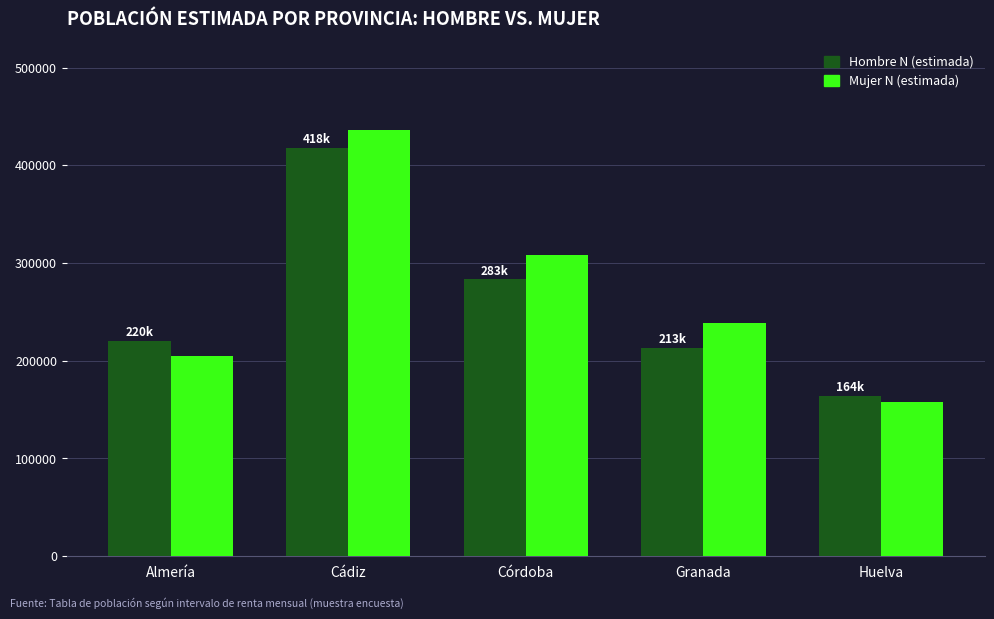

Reading left to right, transcribe all the data shown in this chart.

Hombre N (estimada): 220391	418173	283204	213413	164278
Mujer N (estimada): 204710	436589	307985	239084	157432